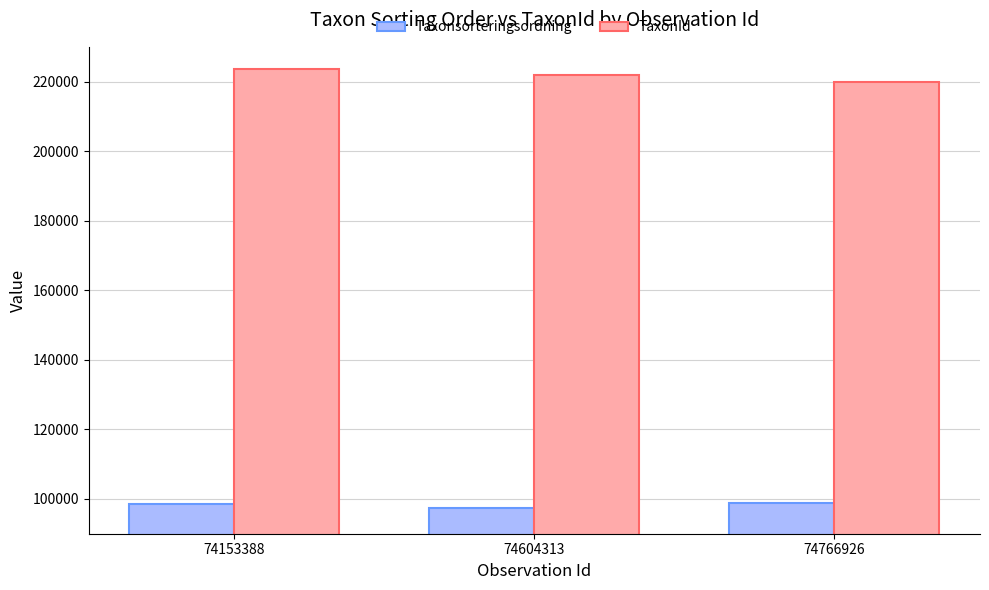

Which series changed the most between 74153388 and 74604313?

TaxonId